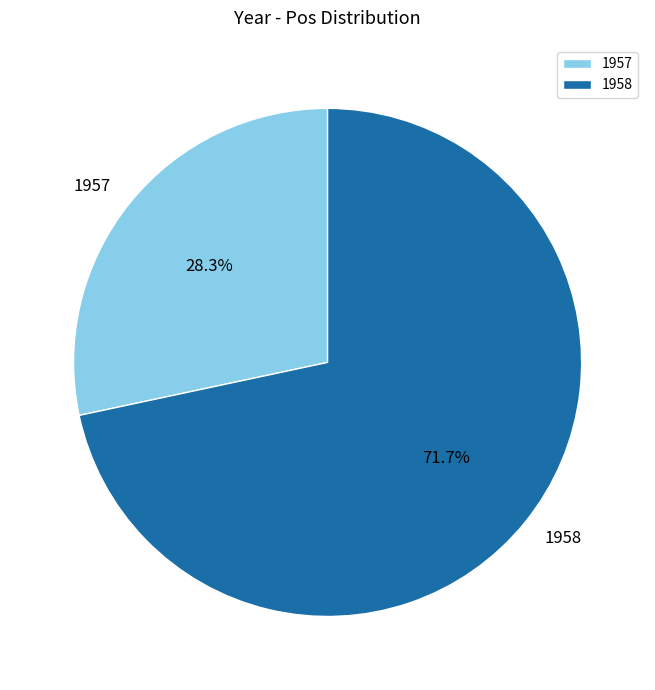

Rank the categories by value from lowest to highest.

1957, 1958